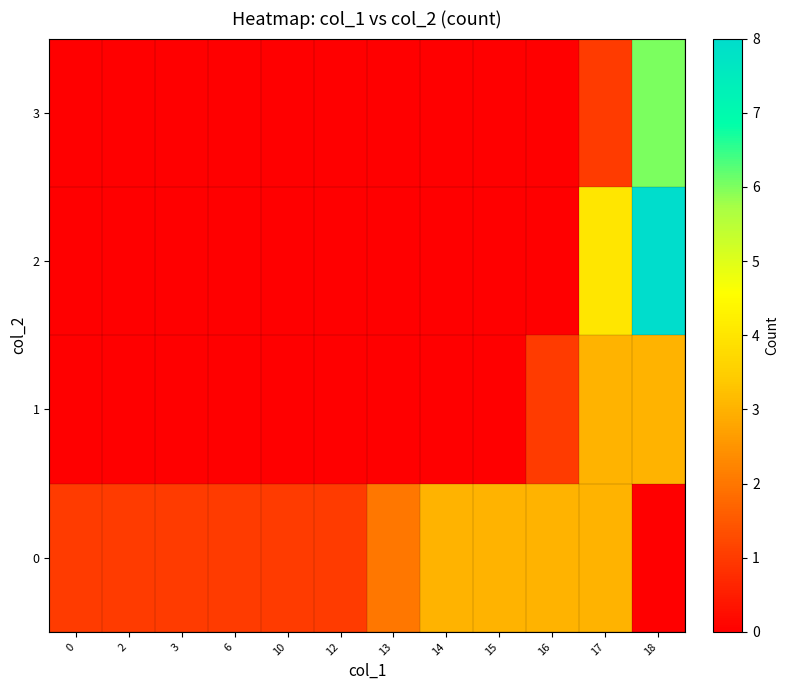

At which category is the sum across all series the highest?

18